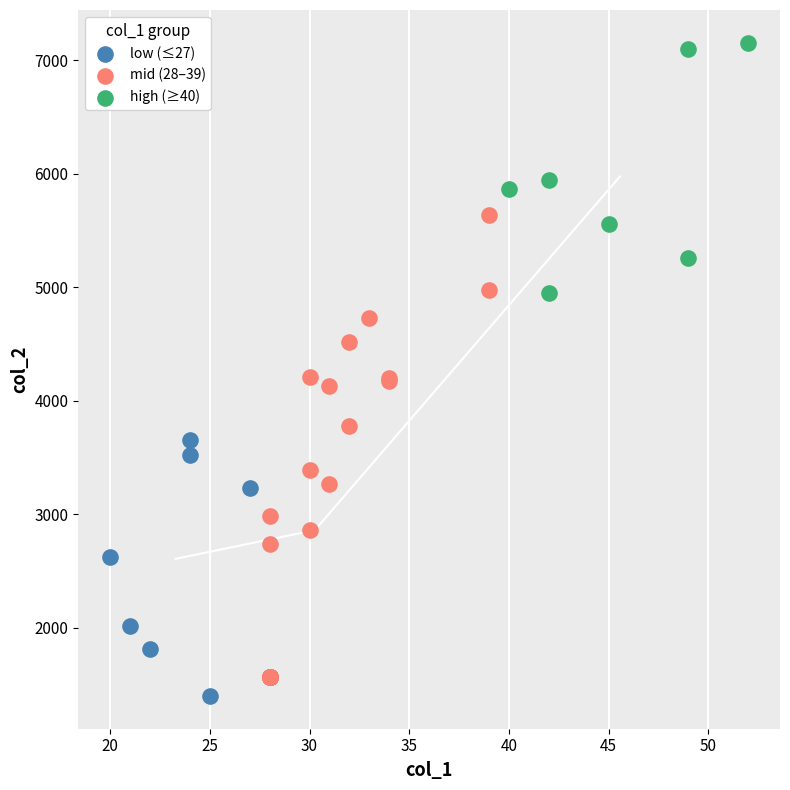

Which series contains the highest Y value?

high (≥40)